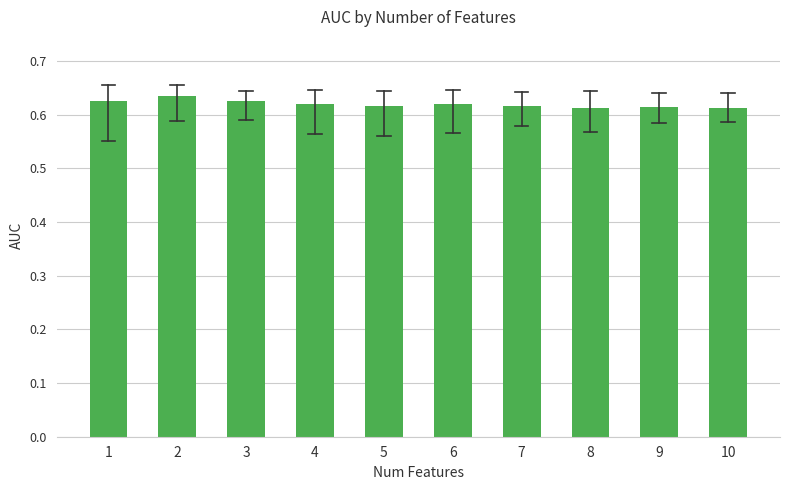

What is the sum of all values?

6.2